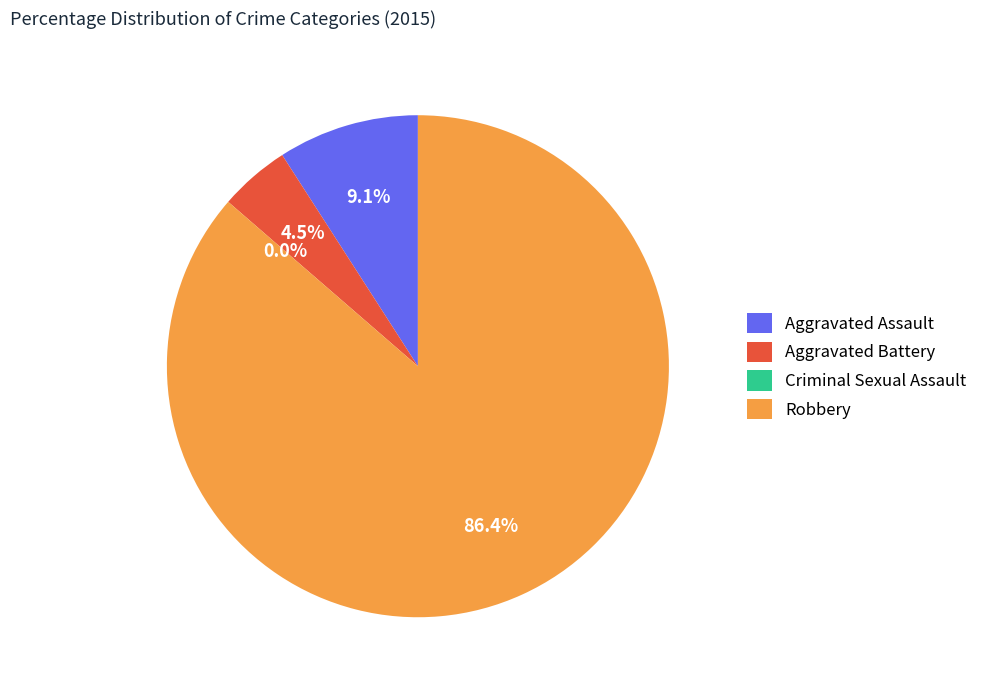

To the nearest percent, what is the combined percentage of Criminal Sexual Assault and Aggravated Assault?

9%